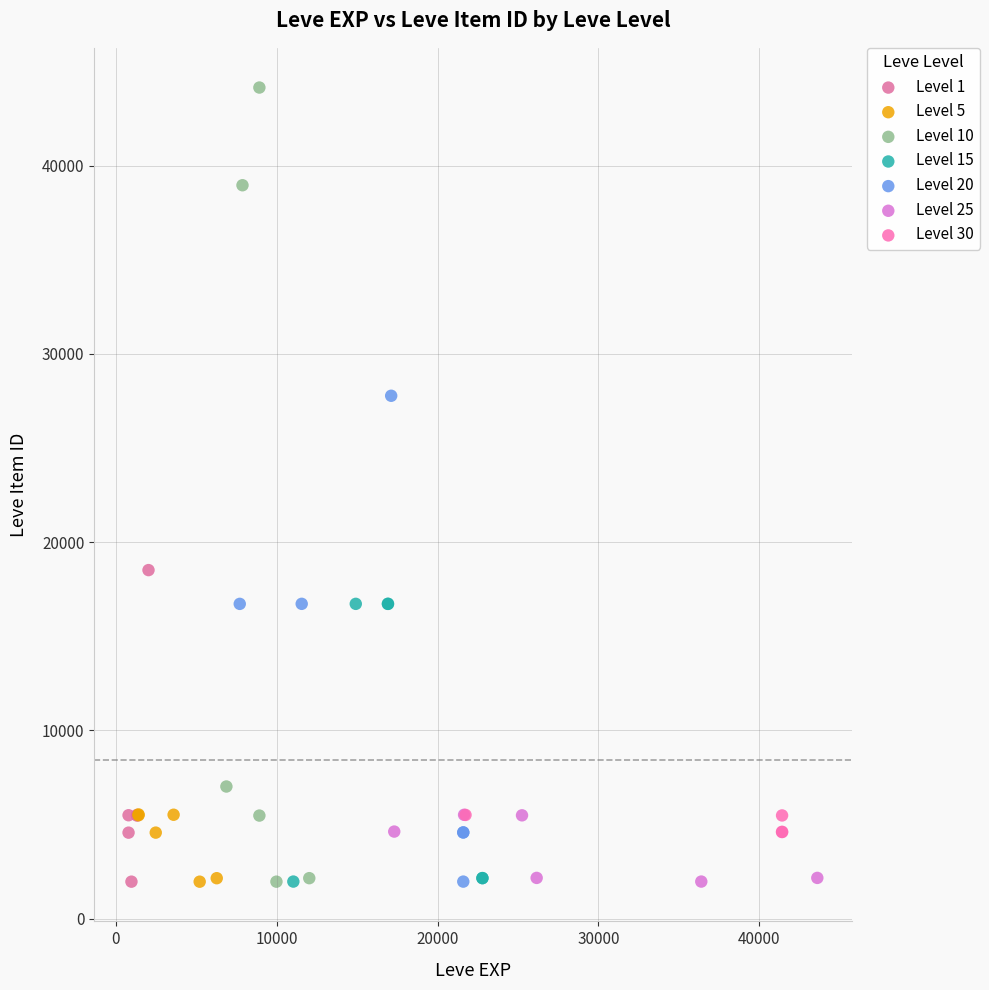

Which series has the largest Y range (max minus min)?

Level 10